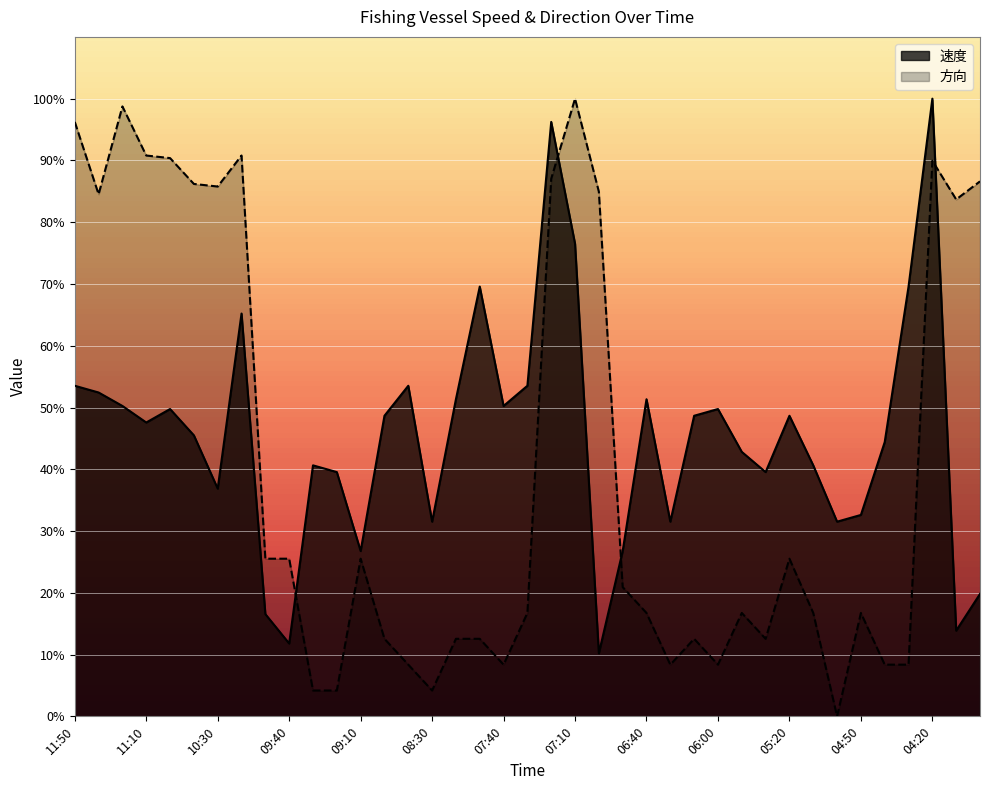

At how many categories does at least one series exceed 7?

39